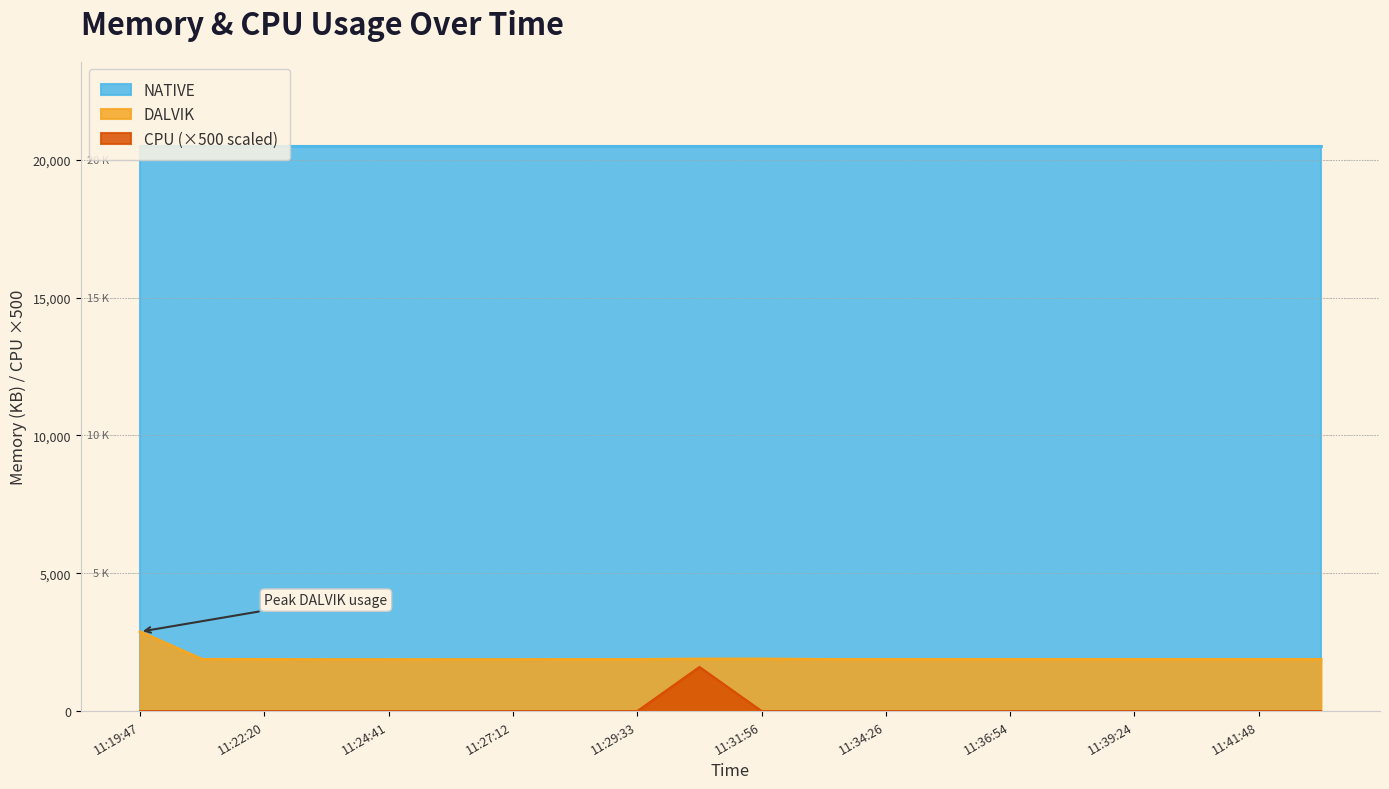

Is the value of DALVIK at 11:40:37 greater than the value of CPU at 11:30:46?

Yes